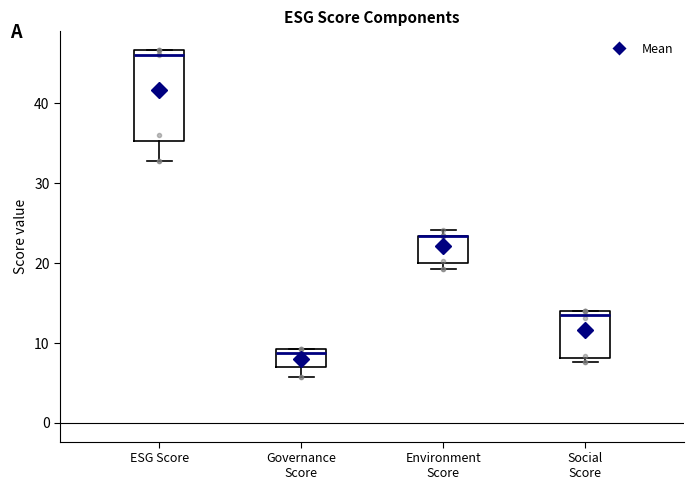

Where is the lower edge of the box for Governance Score on the y-axis? The values are not printed on the chart, so give them approximately, as read against the axis.

7